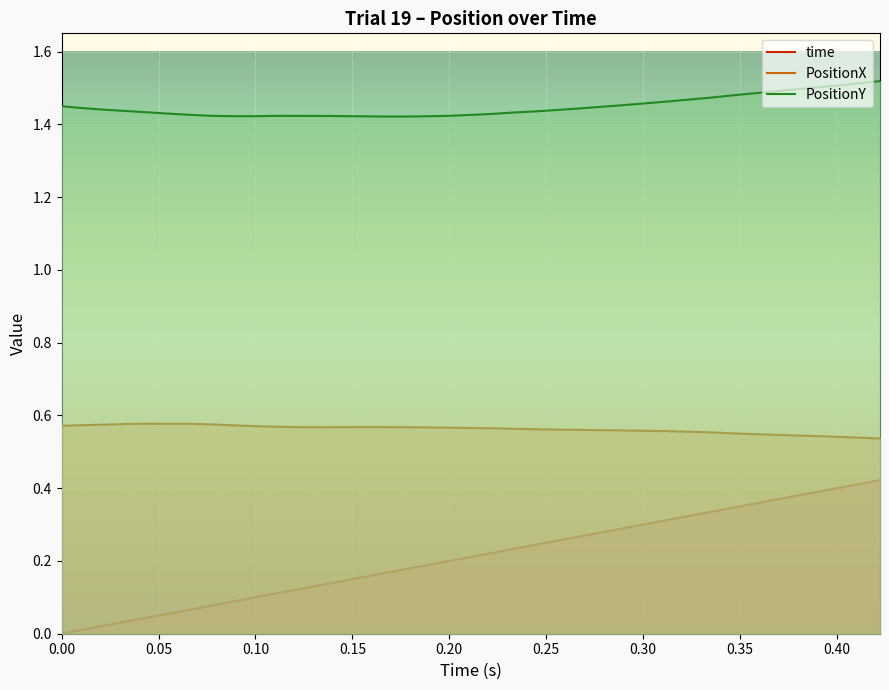

Which series has the widest spread of values?

time